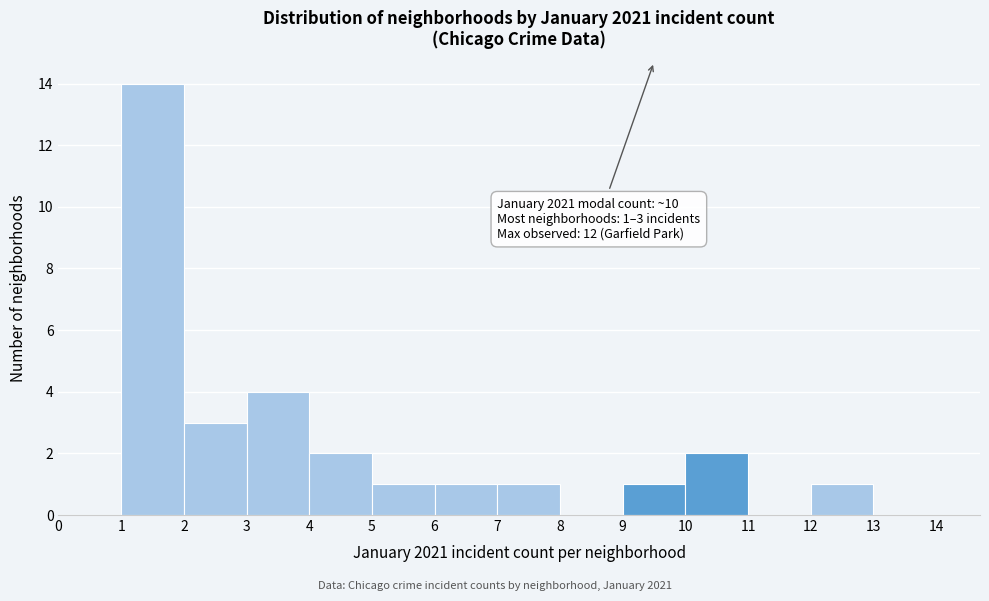

Over which range of the x-axis is the bar tallest?

1 to 2